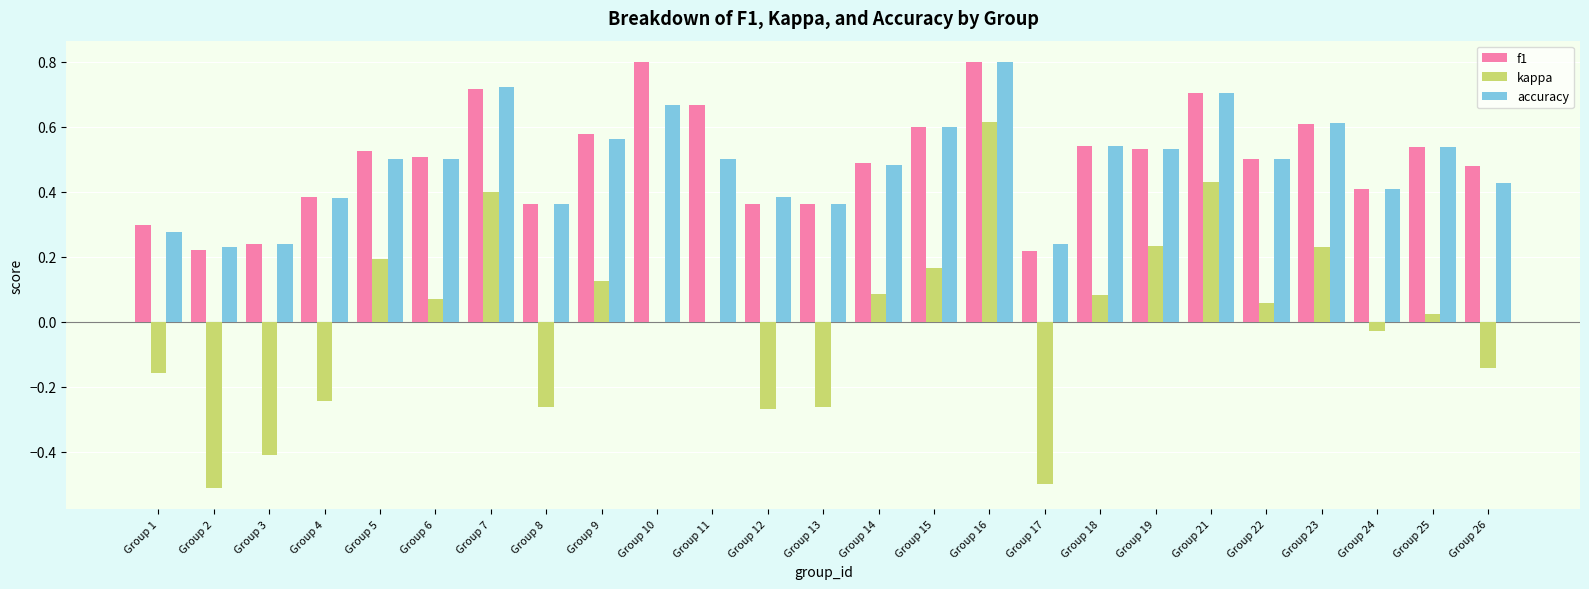

At which category is the sum across all series the highest?

Group 16